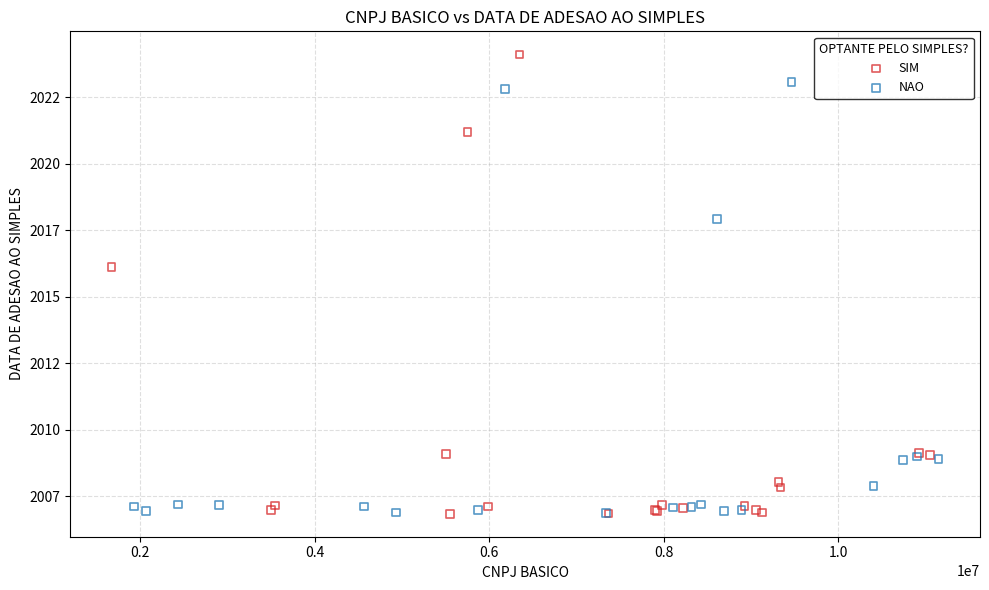

Which series contains the highest Y value?

SIM